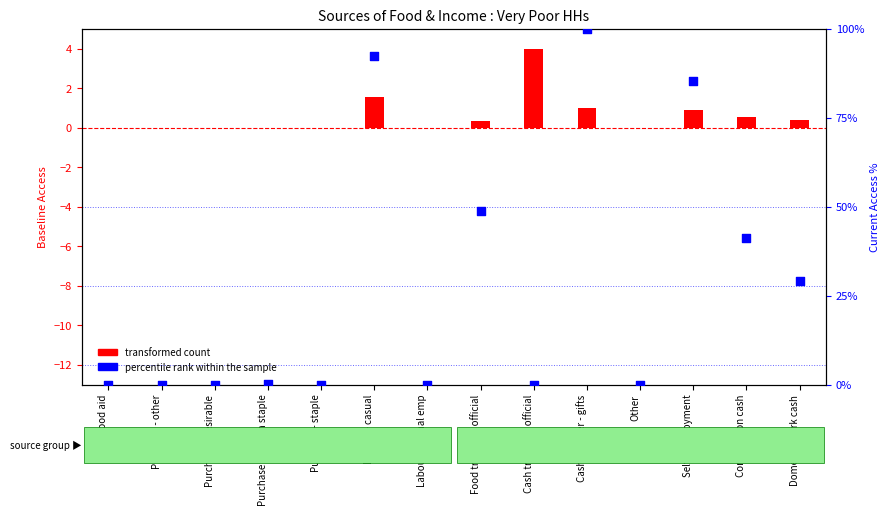

Which series contains the highest Y value?

percentile rank within the sample